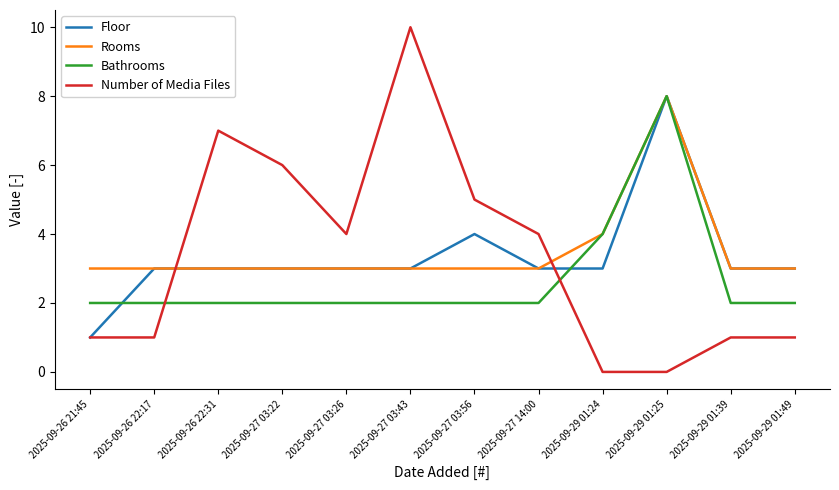

The value of Number of Media Files at 2025-09-26 22:17 is 0. True or false?

False